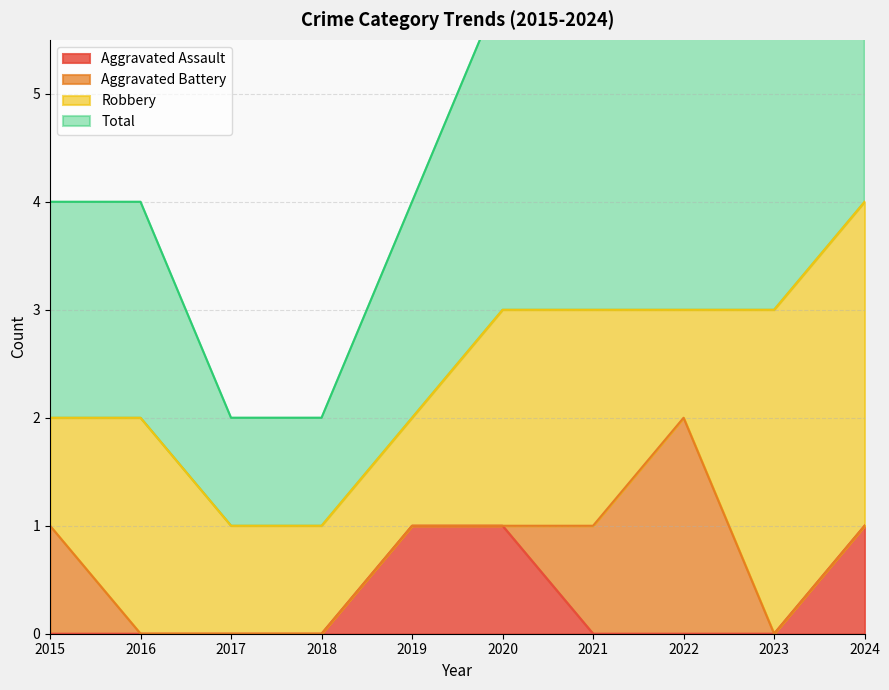

What is the sum of all Total values?

24